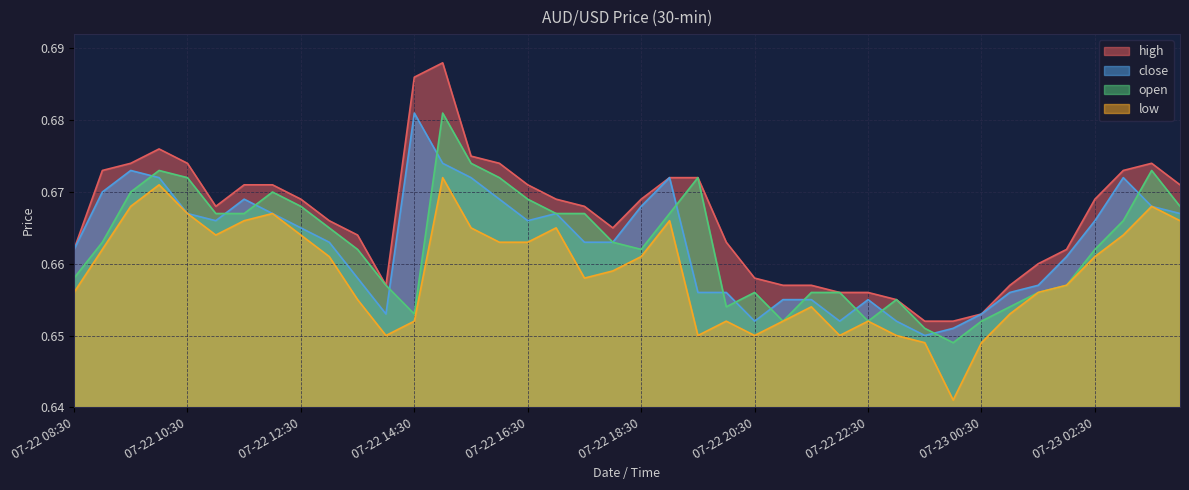

What is the label of the 36th point from the left?

2022-07-23 02:00